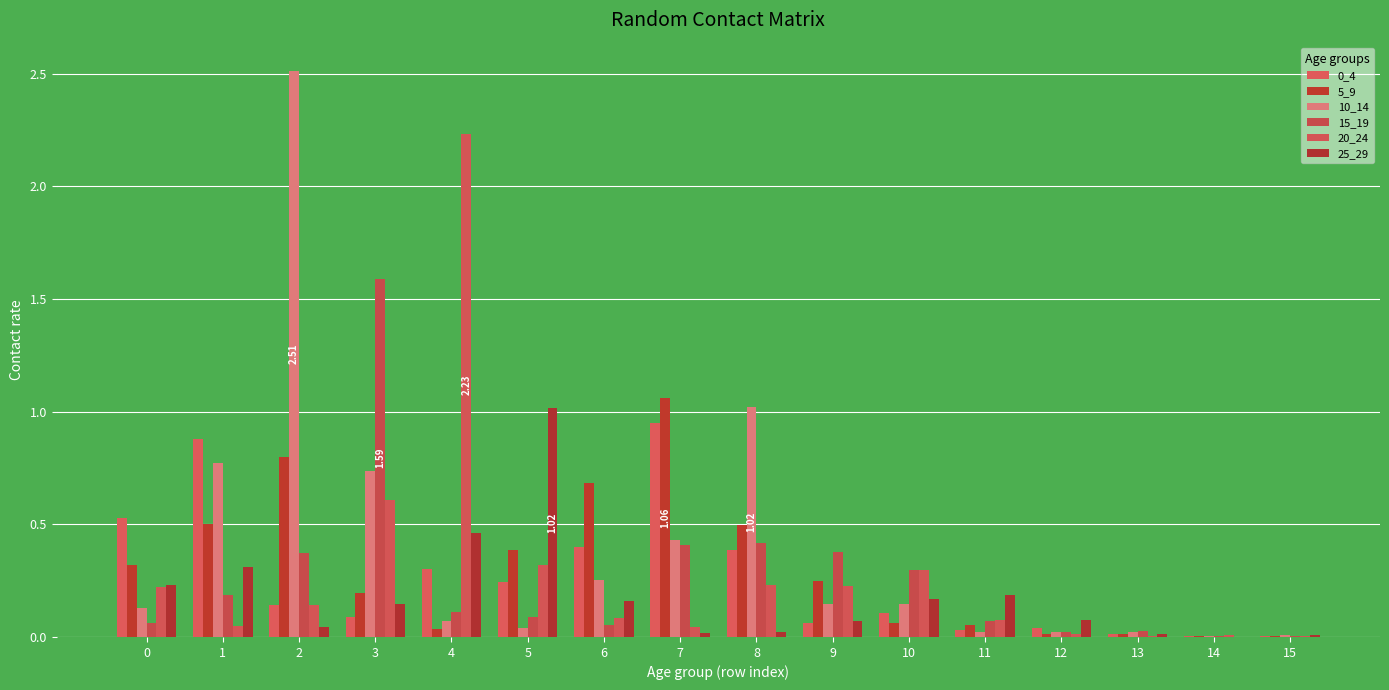

What is the average value of the 20_24 series?

0.3